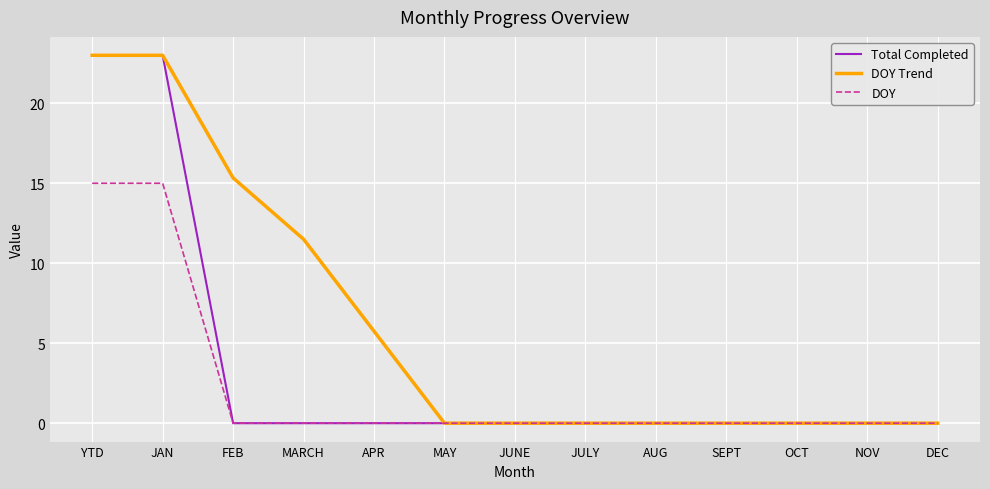

What are all the series names shown in the legend?

Total Completed, DOY Trend, DOY